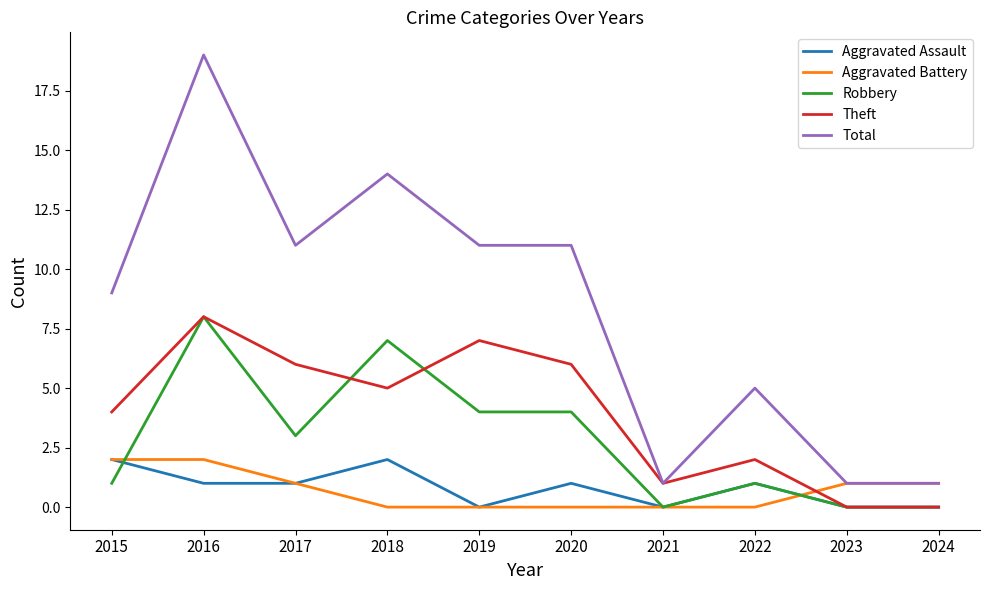

Where is the first local maximum for Theft?

2016